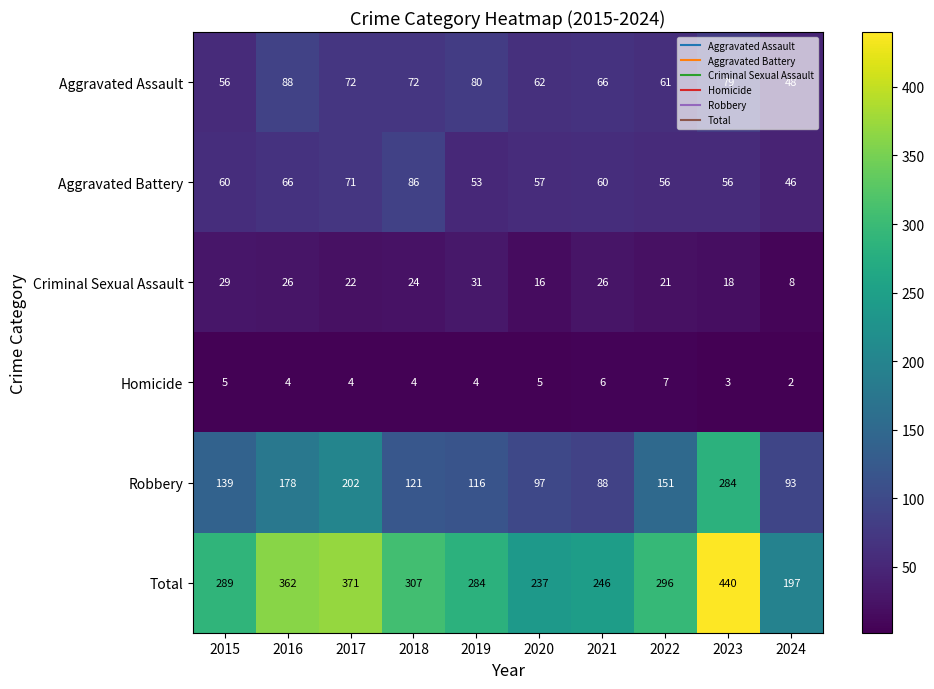

What is the difference between the highest and lowest values at 2020?

232